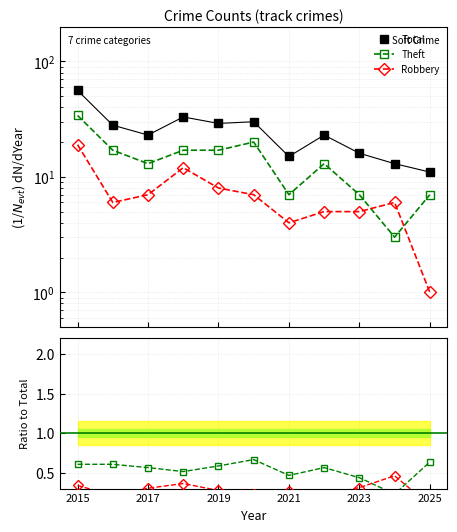

What is the difference between the second highest and second lowest values in the Theft series?

13